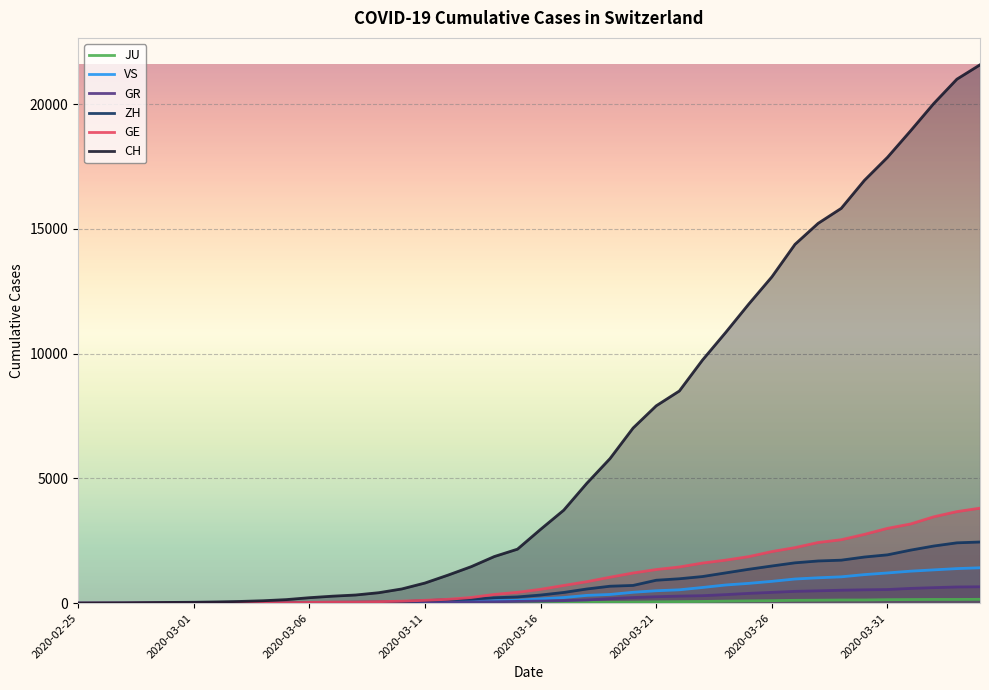

How many values in ZH are above zero?

38